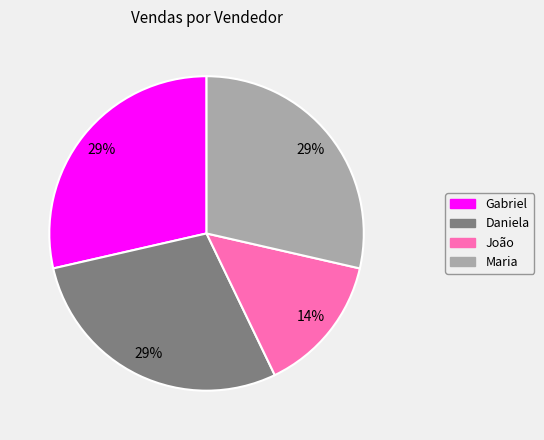

Does João account for over 50% of the chart?

No